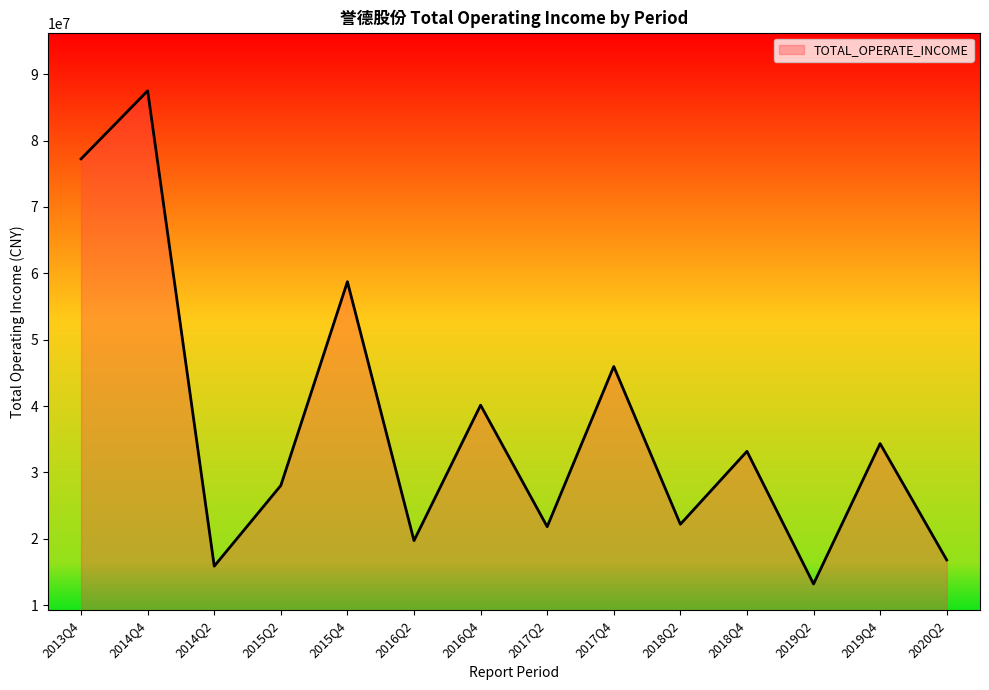

Does the chart have visible grid lines?

No